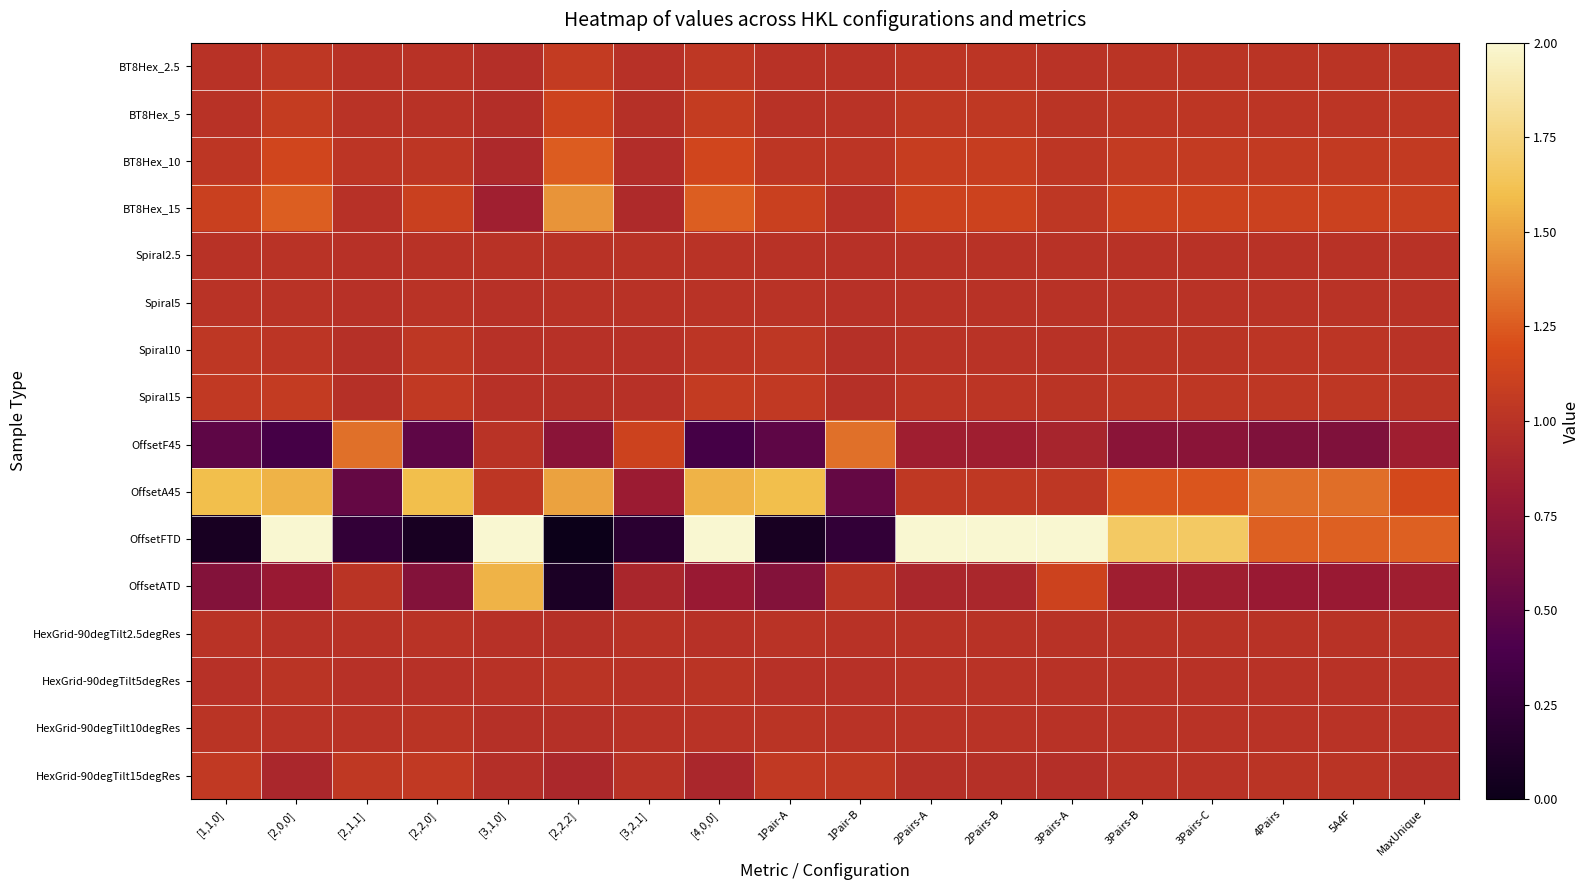

List the series in order of their peak value, lowest first.

Spiral2.5, HexGrid-90degTilt2.5degRes, Spiral5, HexGrid-90degTilt10degRes, HexGrid-90degTilt5degRes, Spiral10, HexGrid-90degTilt15degRes, Spiral15, BT8Hex_2.5, BT8Hex_5, BT8Hex_10, OffsetF45, BT8Hex_15, OffsetATD, OffsetA45, OffsetFTD